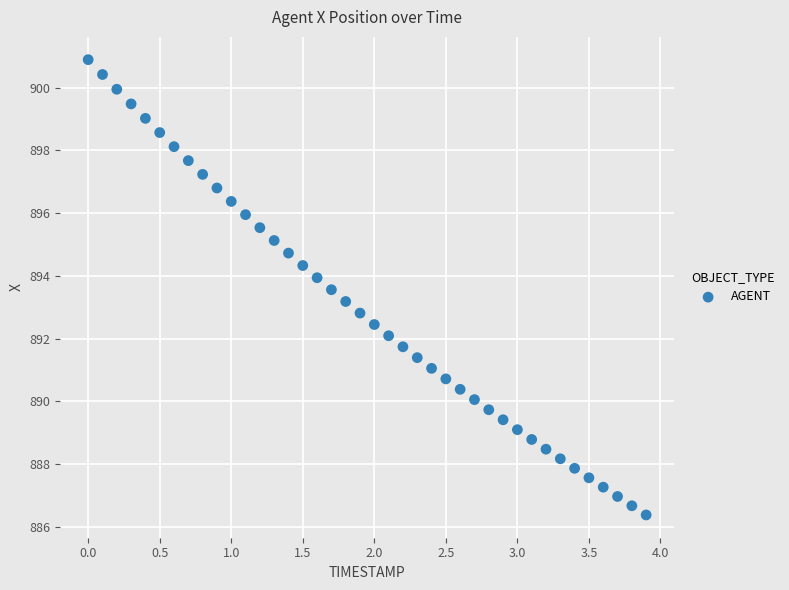

What is the range of Y values (max minus min)?

14.5